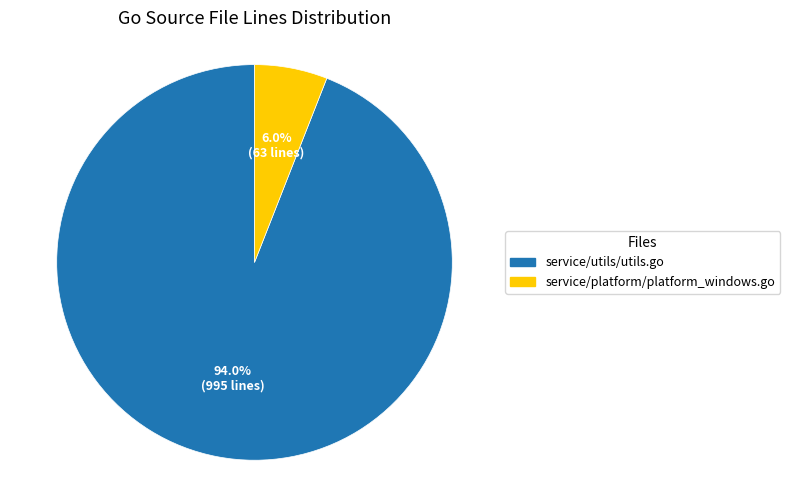

What is the majority slice?

service/utils/utils.go